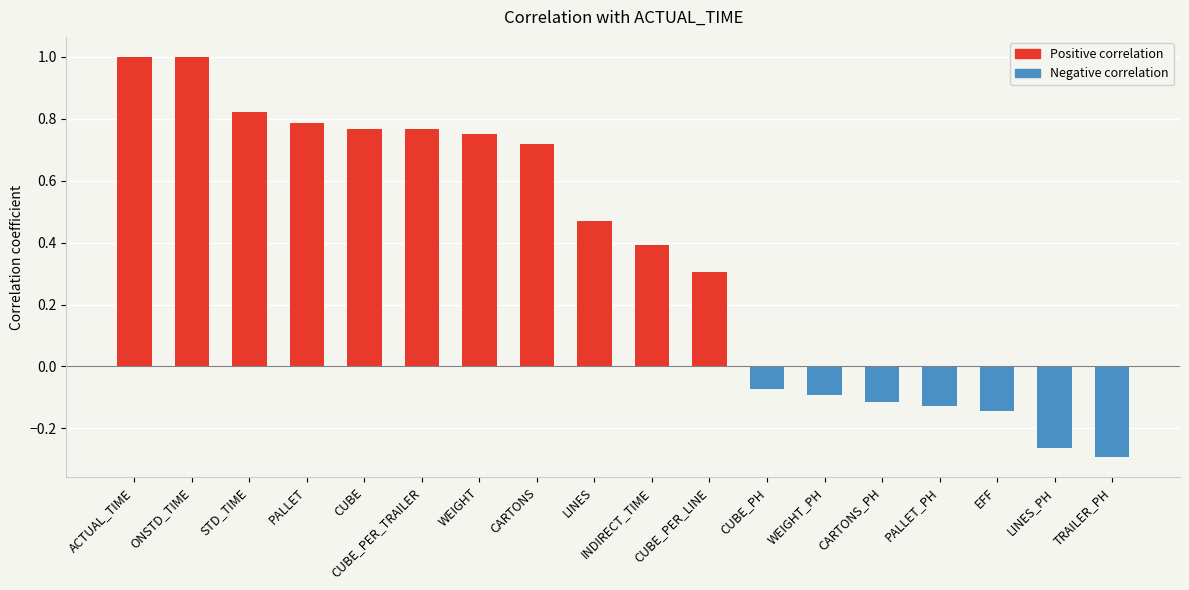

The chart shows a value of 1.0 at ACTUAL_TIME. True or false?

True